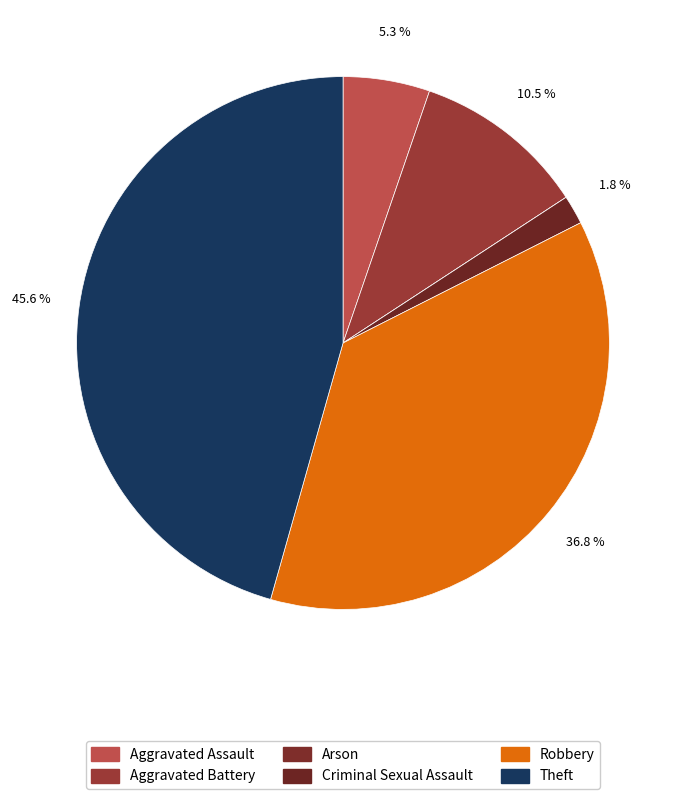

How many slices are in this pie chart?

6